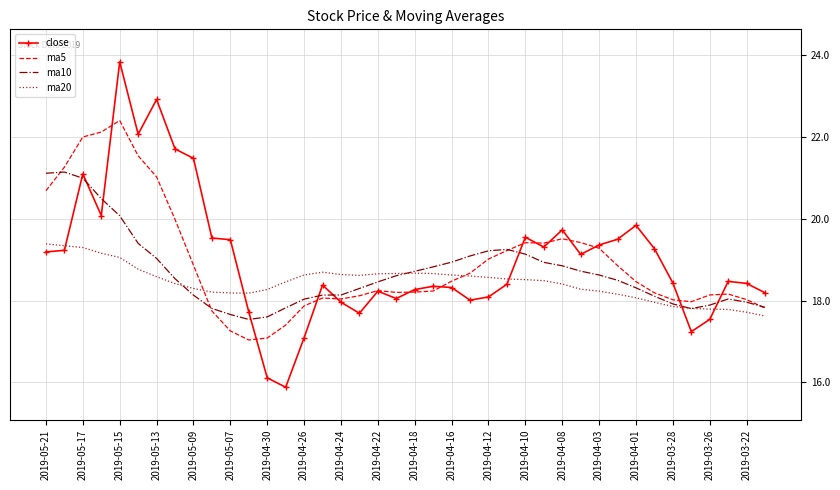

Which series has the widest spread of values?

close